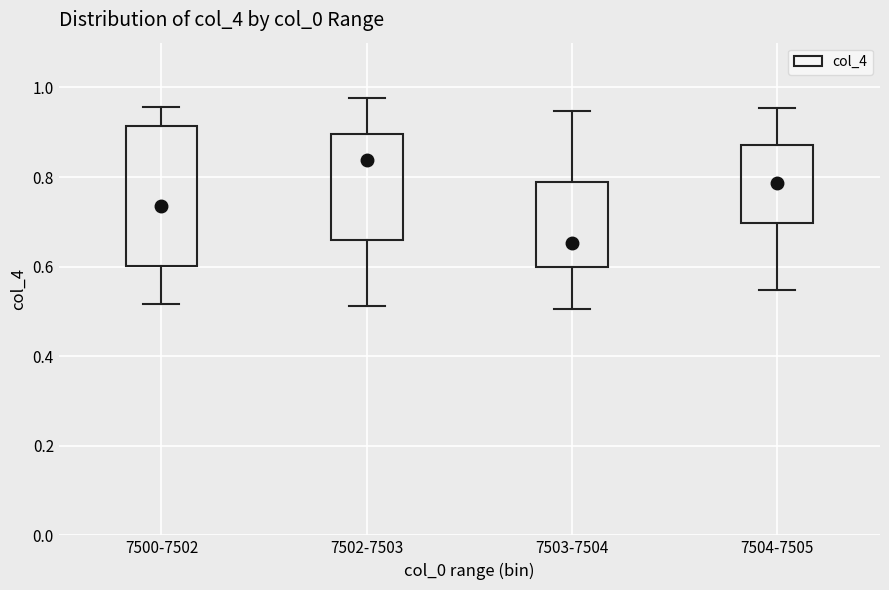

Reading left to right, transcribe this box plot: for each box, give where its median line is, the range the box spans, and where its two whiskers end, as read against the y-axis. The values are not printed on the chart, so give them approximately, as read against the axis.

7500-7502: median 0.74, box 0.60 to 0.92, whiskers 0.52 to 0.96
7502-7503: median 0.84, box 0.66 to 0.90, whiskers 0.52 to 0.98
7503-7504: median 0.66, box 0.60 to 0.78, whiskers 0.50 to 0.94
7504-7505: median 0.78, box 0.70 to 0.88, whiskers 0.54 to 0.96